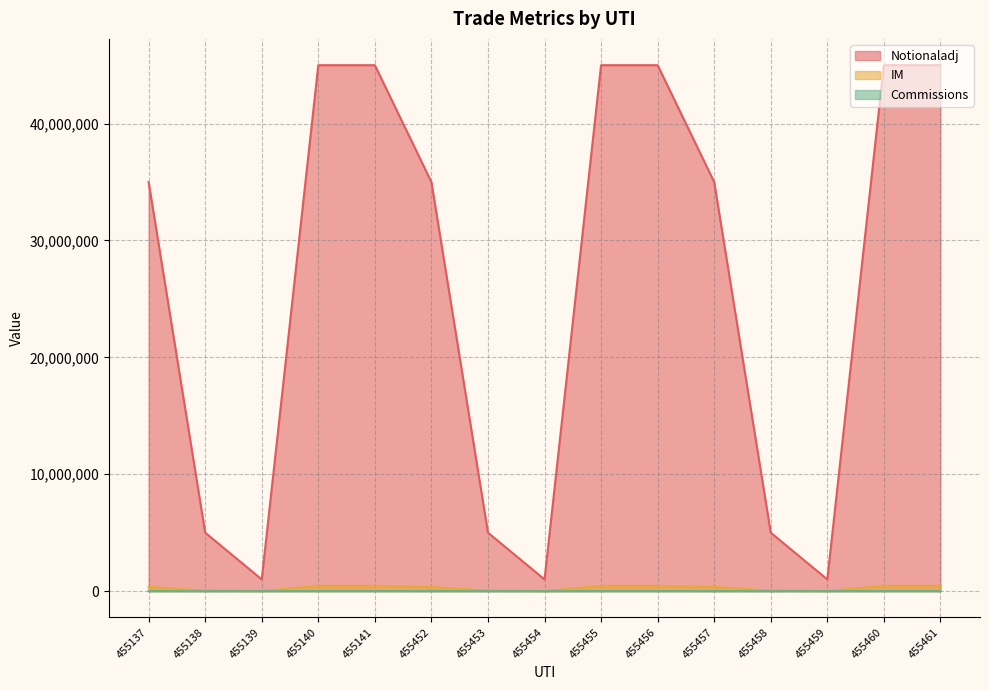

Where does the IM series first go above 350000?

455140